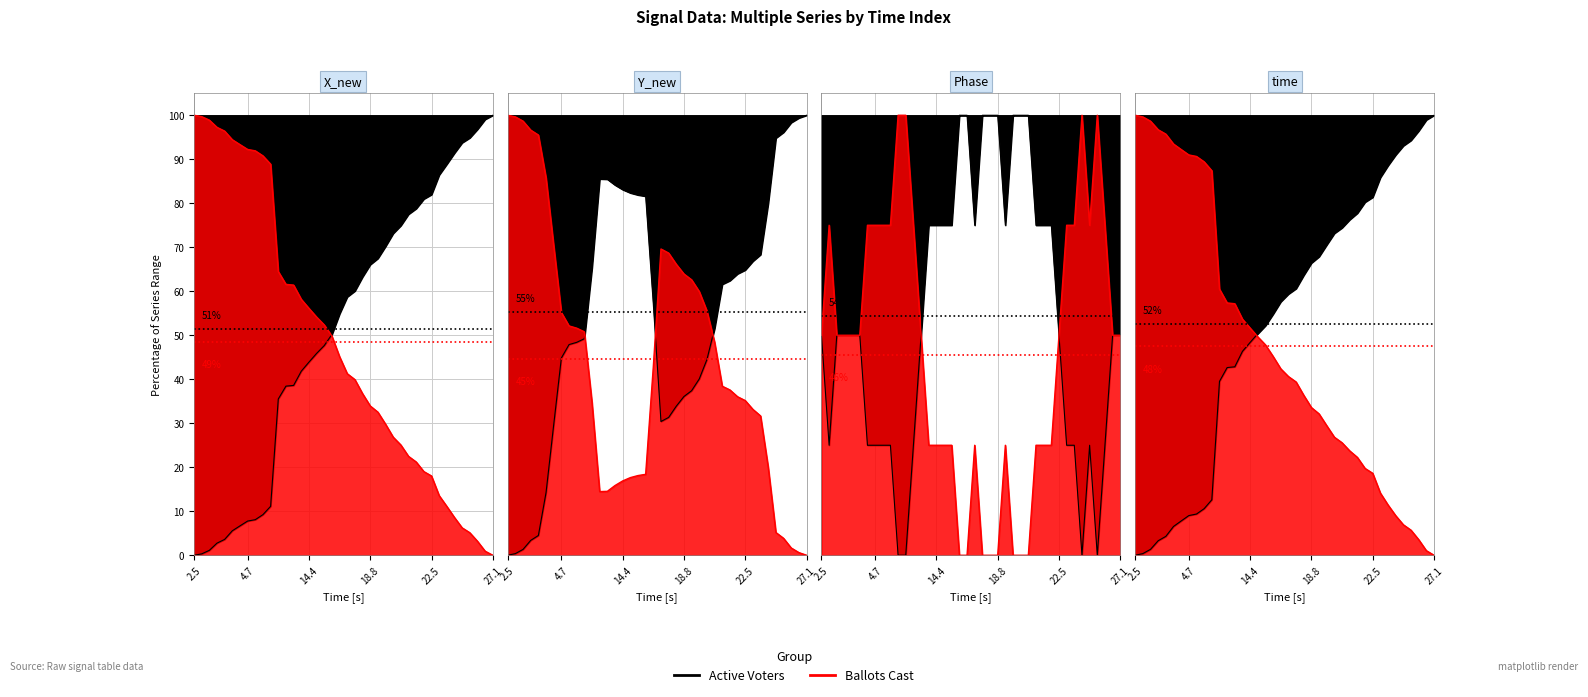

In Phase, how many points are lower than both neighbors (excluding endpoints)?

5